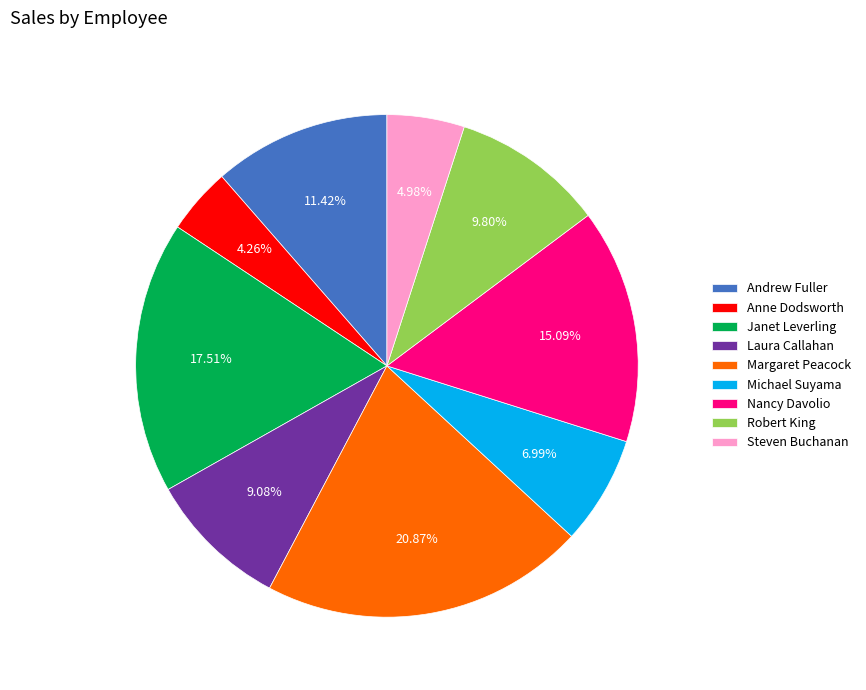

Which slice is the smallest?

Anne Dodsworth